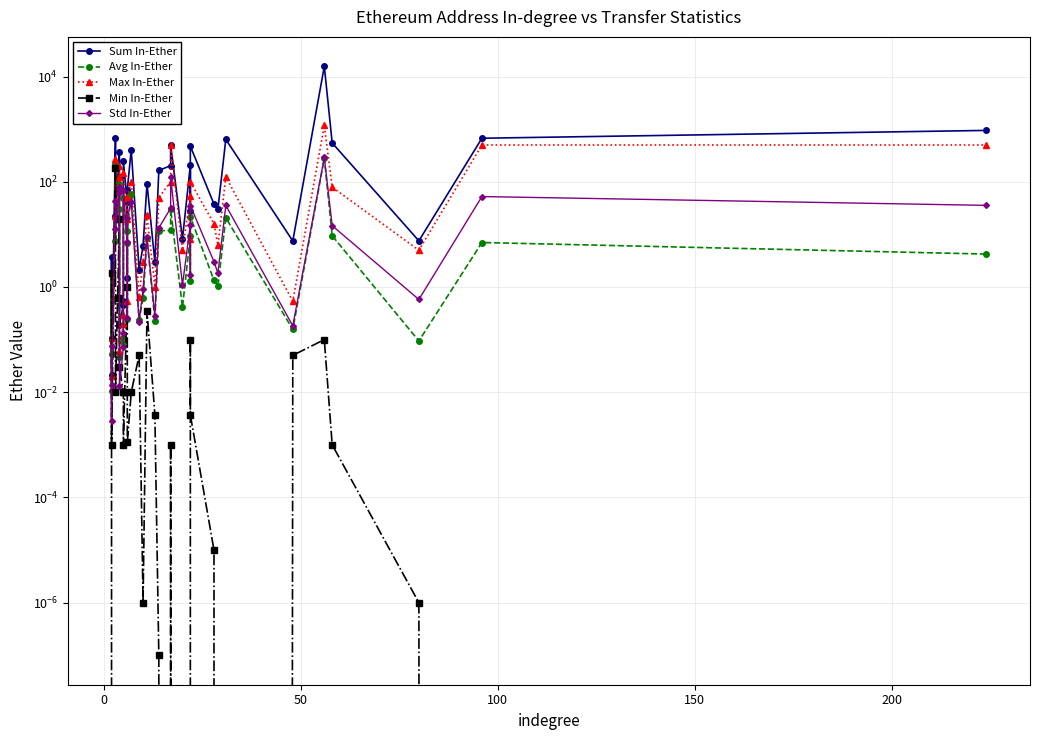

What are all the series names shown in the legend?

Sum In-Ether, Avg In-Ether, Max In-Ether, Min In-Ether, Std In-Ether